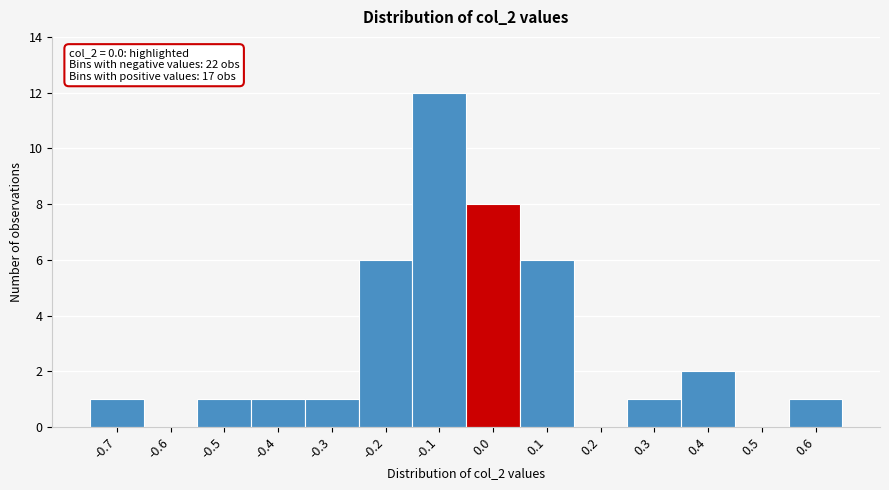

Reading right to left, extract all data points from this chart.

0.6=1	0.5=0	0.4=2	0.3=1	0.2=0	0.1=6	0.0=8	-0.1=12	-0.2=6	-0.3=1	-0.4=1	-0.5=1	-0.6=0	-0.7=1